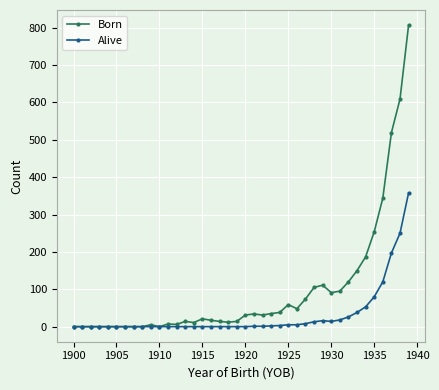

Which series has the largest total across all categories?

Born